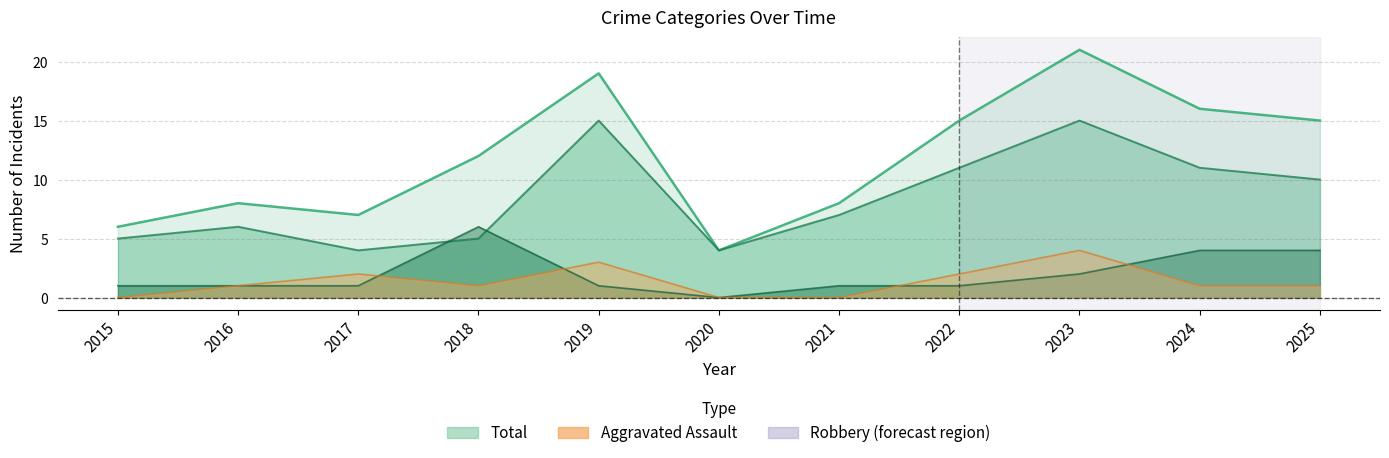

The value of Aggravated Battery at 2018 is 9. True or false?

False